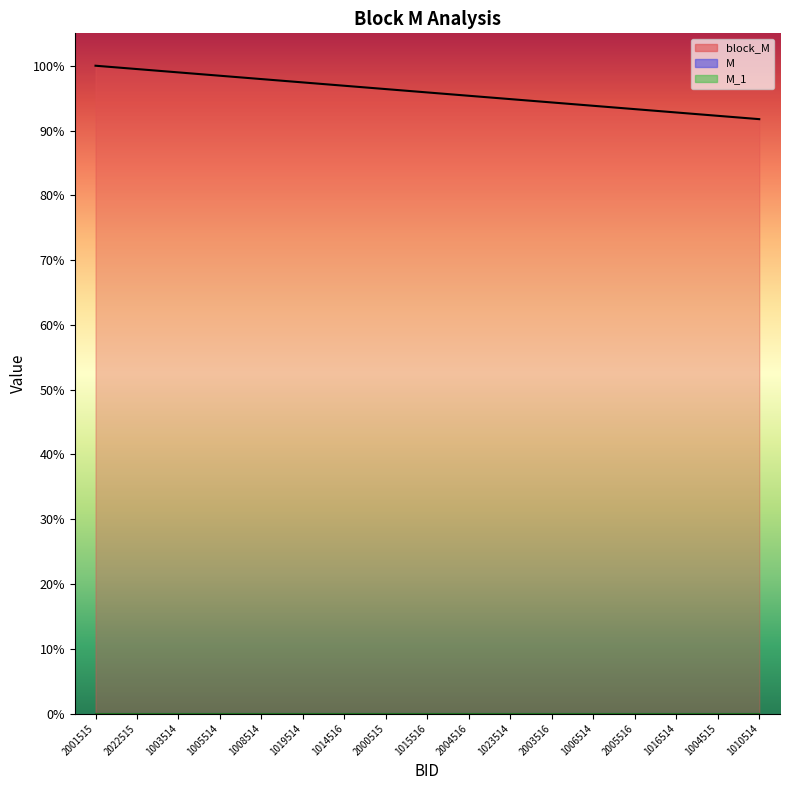

True or false: M_1 has a value of 0.0 at 2003516.

True